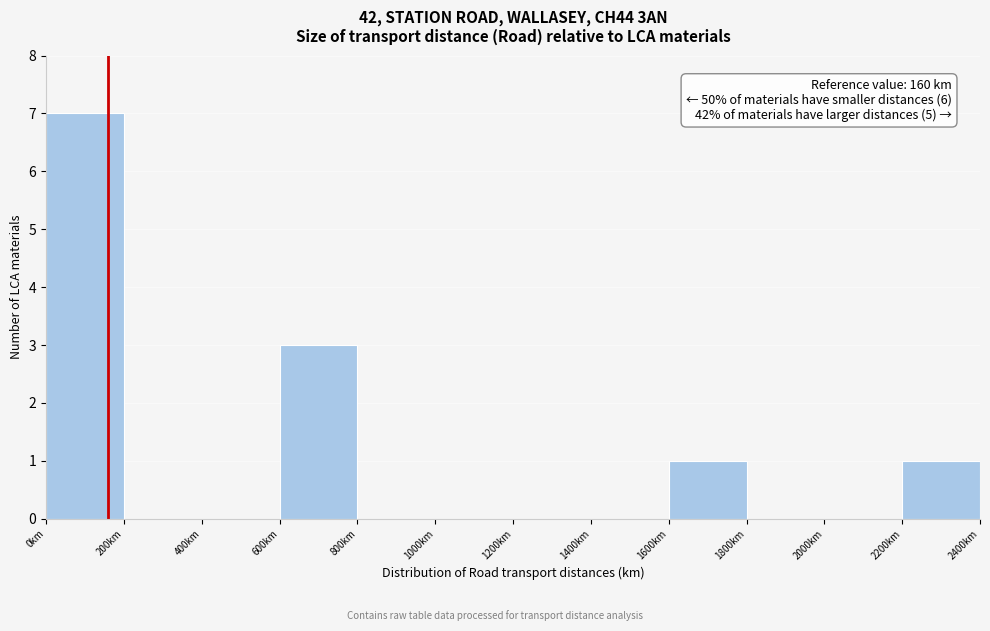

Which range on the x-axis has the tallest bar?

0 to 200